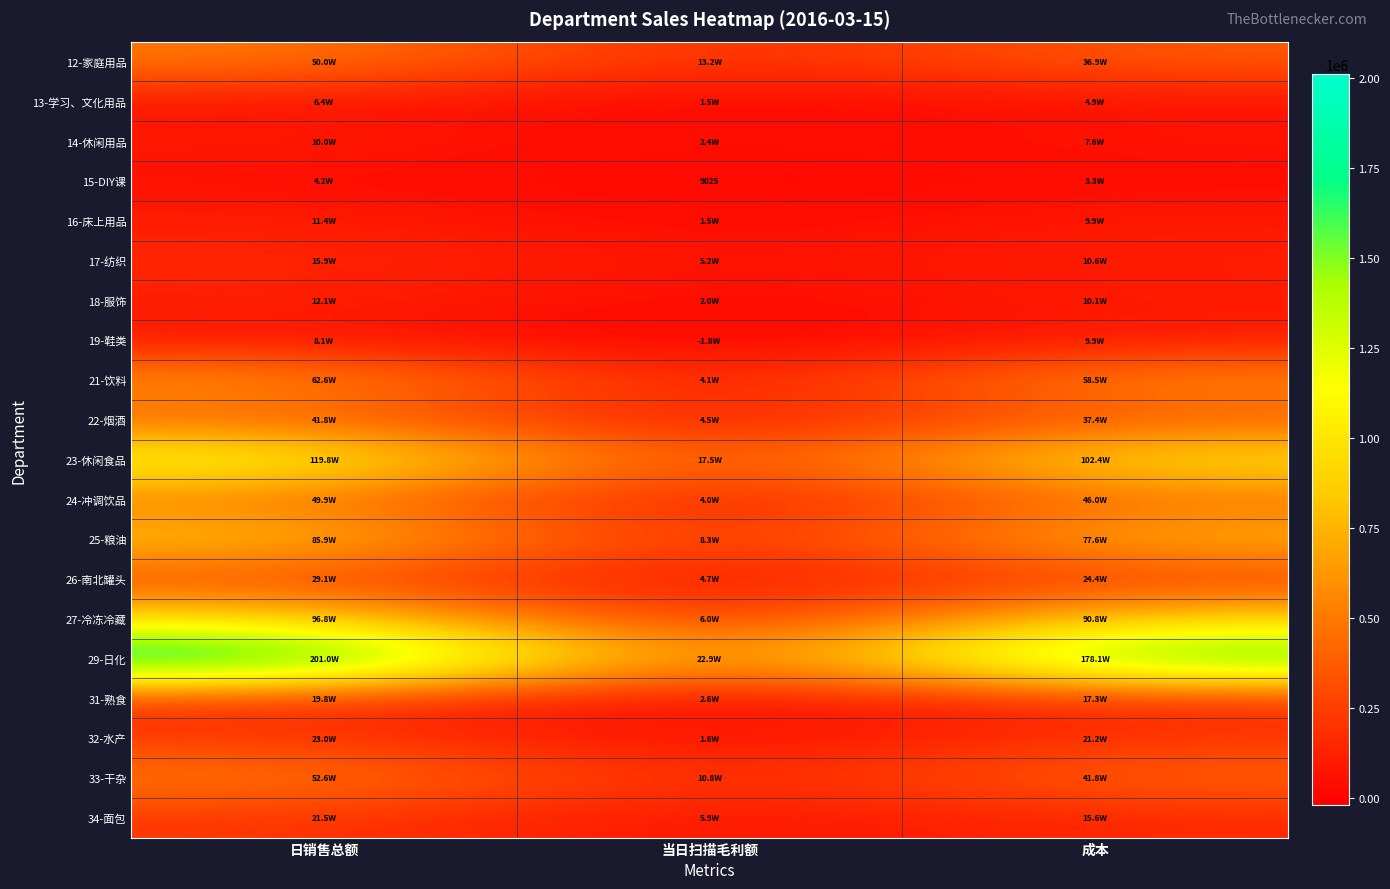

What is the total value across all series at 日销售总额?

9221532.9